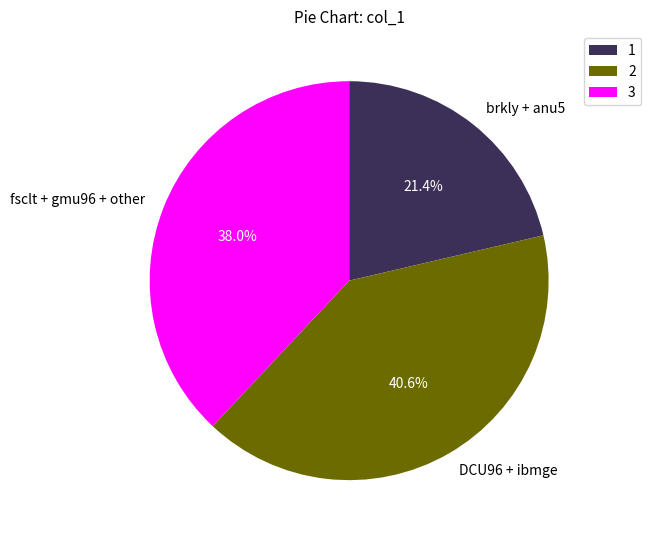

What percentage is NOT represented by DCU96 + ibmge?

59.4%